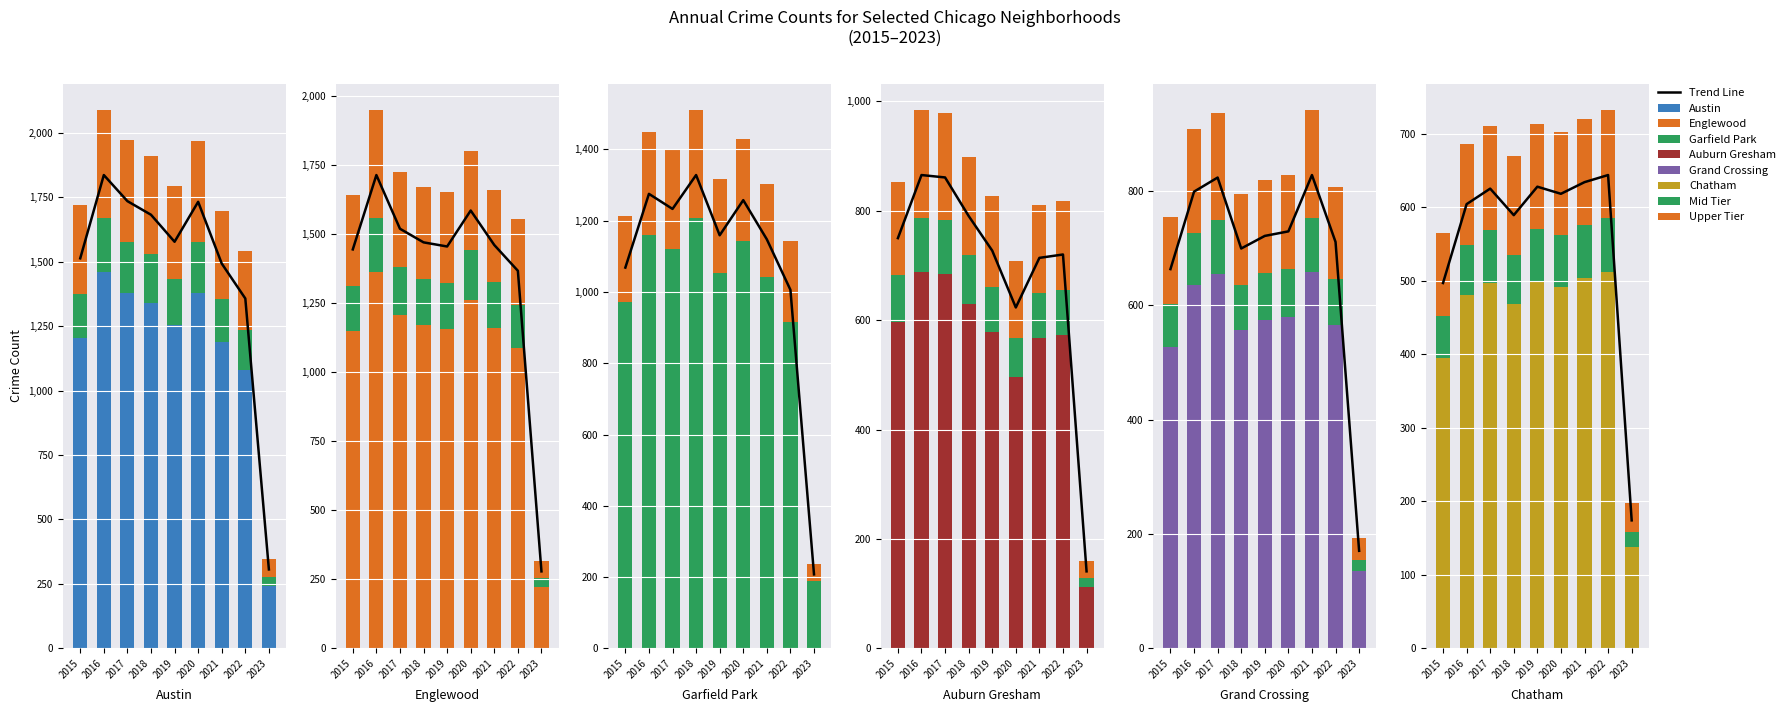

At 2021, list the series in order from largest to smallest.

Austin, Englewood, Garfield Park, Grand Crossing, Auburn Gresham, Chatham